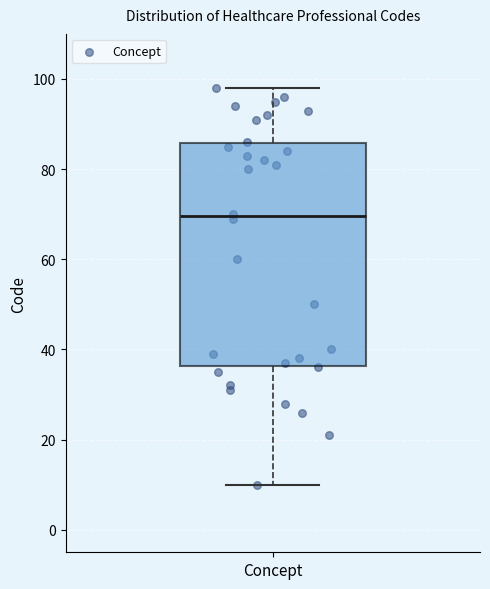

Transcribe this box plot: give where the median line is, the range the box spans, and where the two whiskers end, as read against the y-axis. The values are not printed on the chart, so give them approximately, as read against the axis.

median 70, box 36 to 86, whiskers 10 to 98